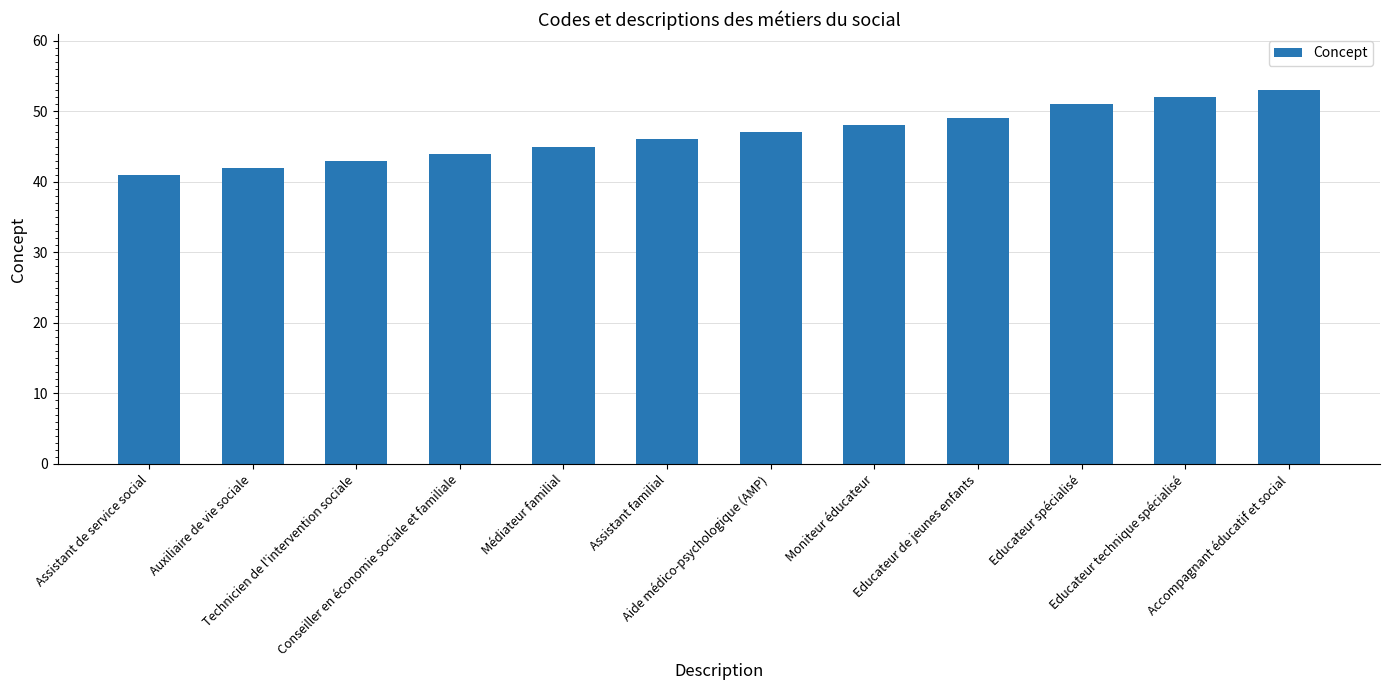

Rank the categories by value from highest to lowest.

Accompagnant éducatif et social, Educateur technique spécialisé, Educateur spécialisé, Educateur de jeunes enfants, Moniteur éducateur, Aide médico-psychologique (AMP), Assistant familial, Médiateur familial, Conseiller en économie sociale et familiale, Technicien de l'intervention sociale, Auxiliaire de vie sociale, Assistant de service social